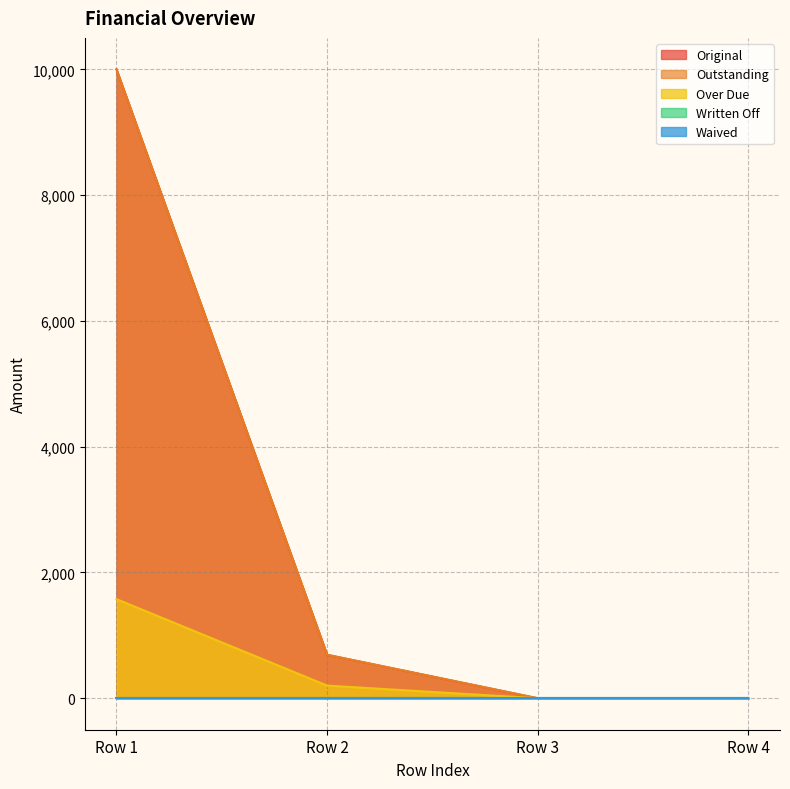

How many lines are shown in the chart?

5